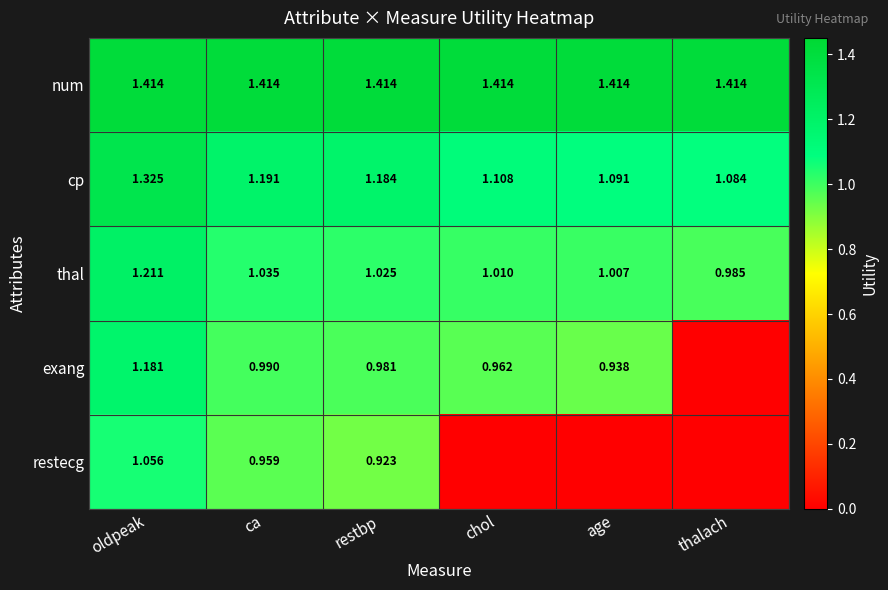

Rank the series at oldpeak from highest to lowest value.

num, cp, thal, exang, restecg